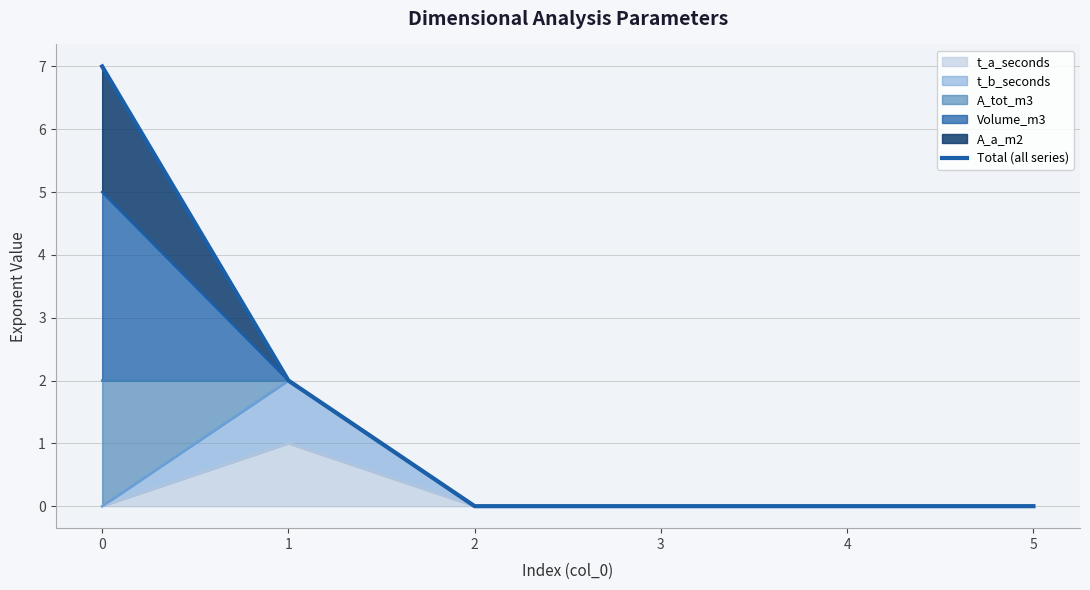

Which category has the lowest value across all series?

2